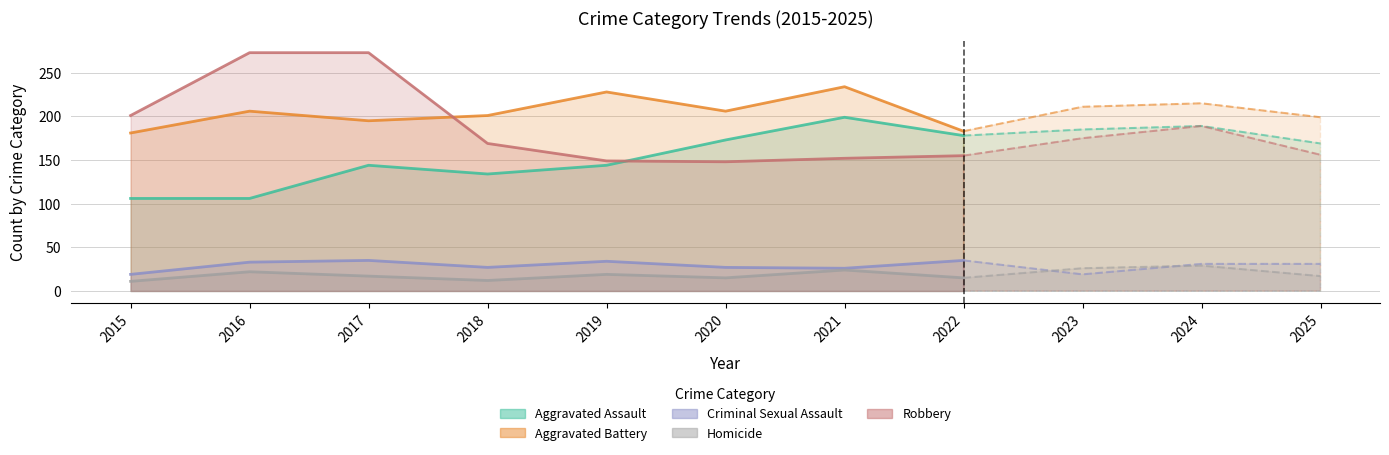

True or false: Aggravated Battery has more than 1 interior local peaks.

True